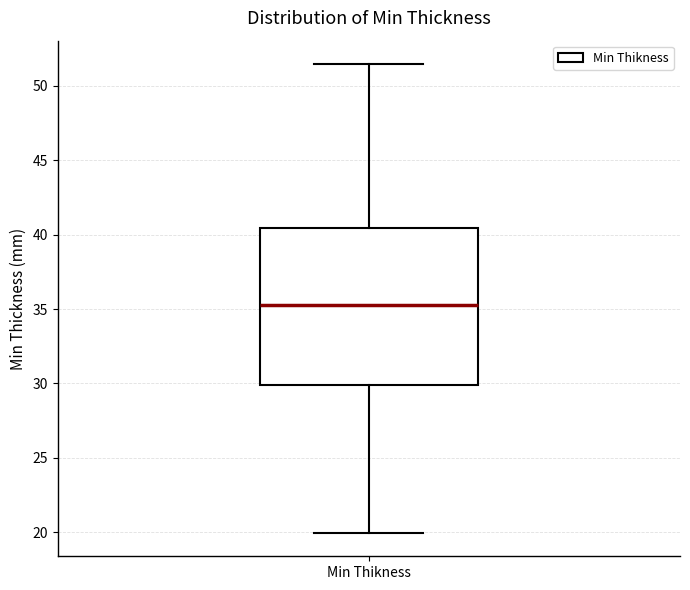

Transcribe this box plot: give where the median line is, the range the box spans, and where the two whiskers end, as read against the y-axis. The values are not printed on the chart, so give them approximately, as read against the axis.

median 35.5, box 30.0 to 40.5, whiskers 20.0 to 51.5